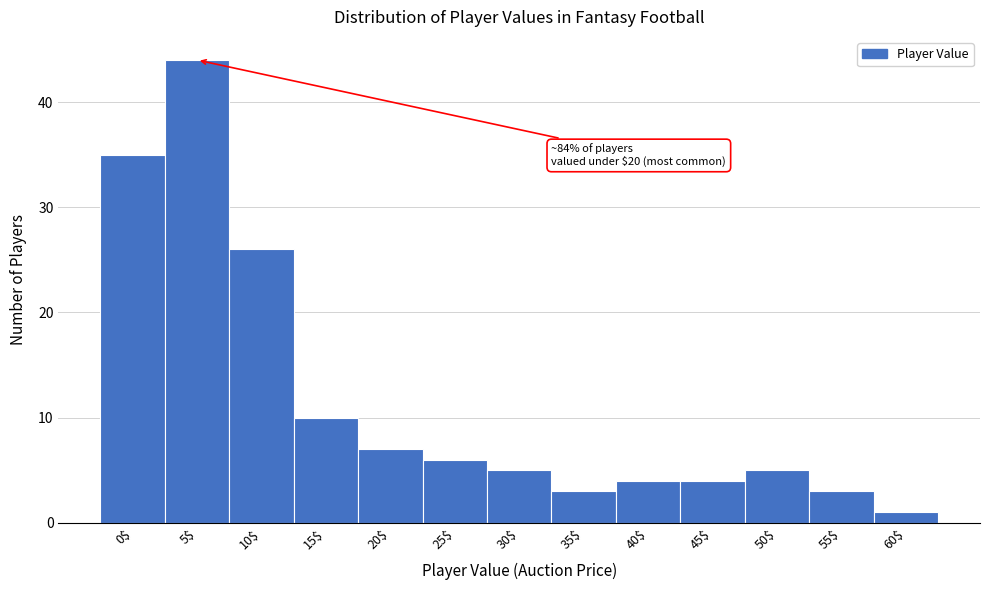

Reading right to left, extract all data points from this chart.

1	3	5	4	4	3	5	6	7	10	26	44	35